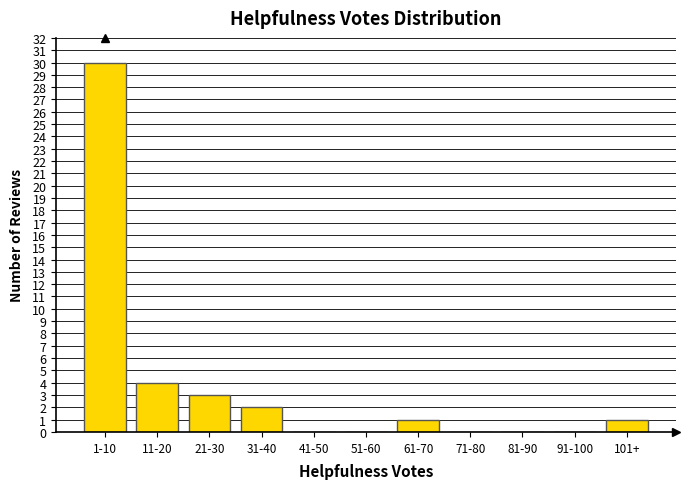

Reading left to right, list all the values displayed in this chart.

1-10=30	11-20=4	21-30=3	31-40=2	41-50=0	51-60=0	61-70=1	71-80=0	81-90=0	91-100=0	101+=1